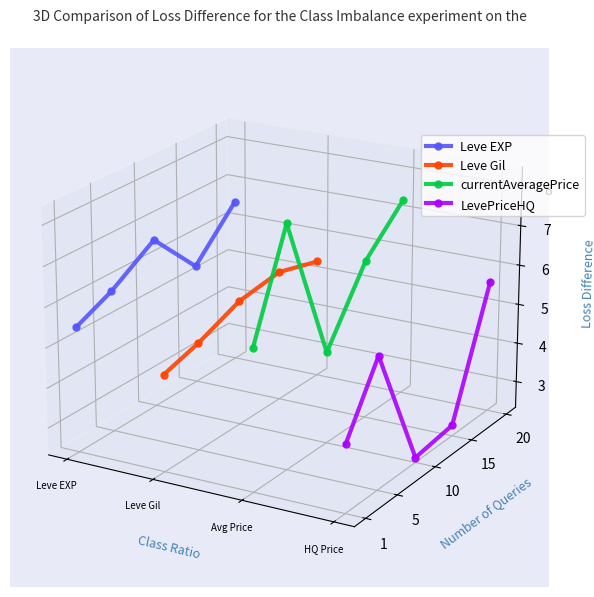

Which label corresponds to the smallest value in the chart?

Avg Price